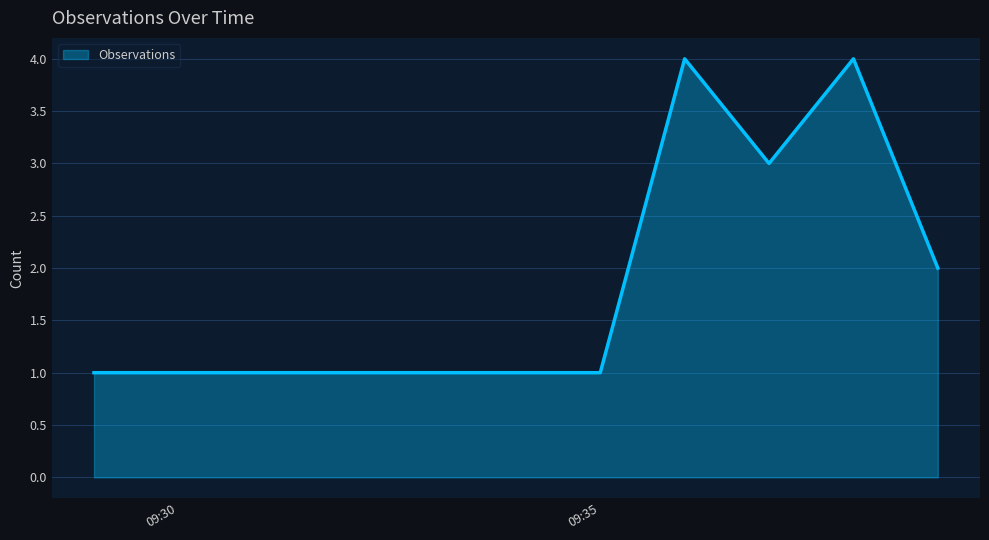

True or false: the data has more than 1 interior local peaks.

True